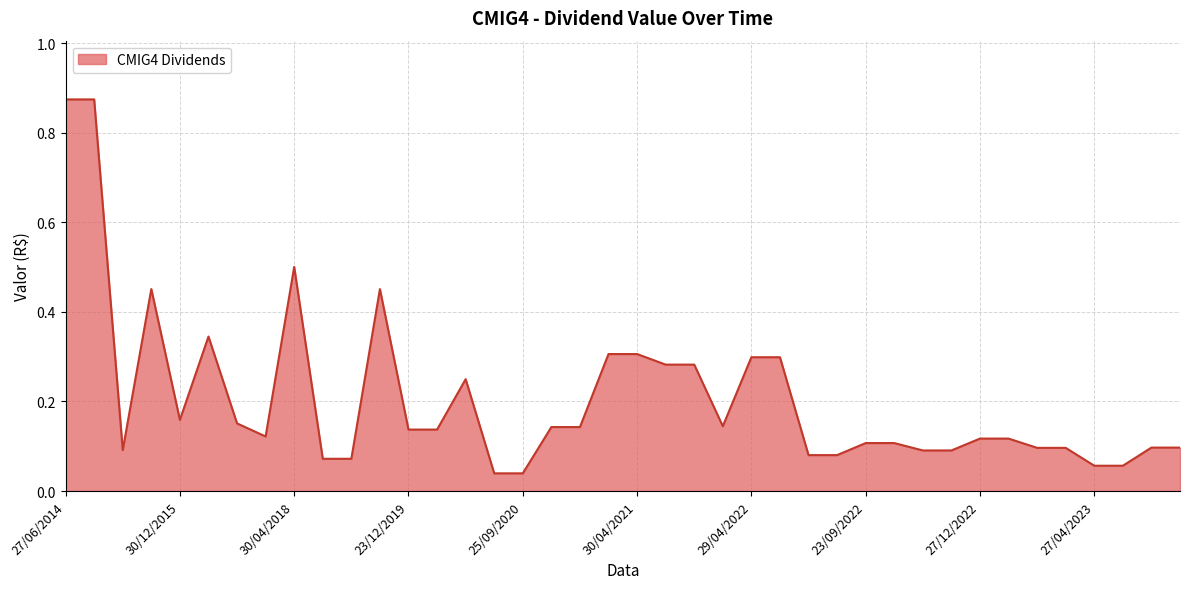

How many distinct data groups are displayed?

1